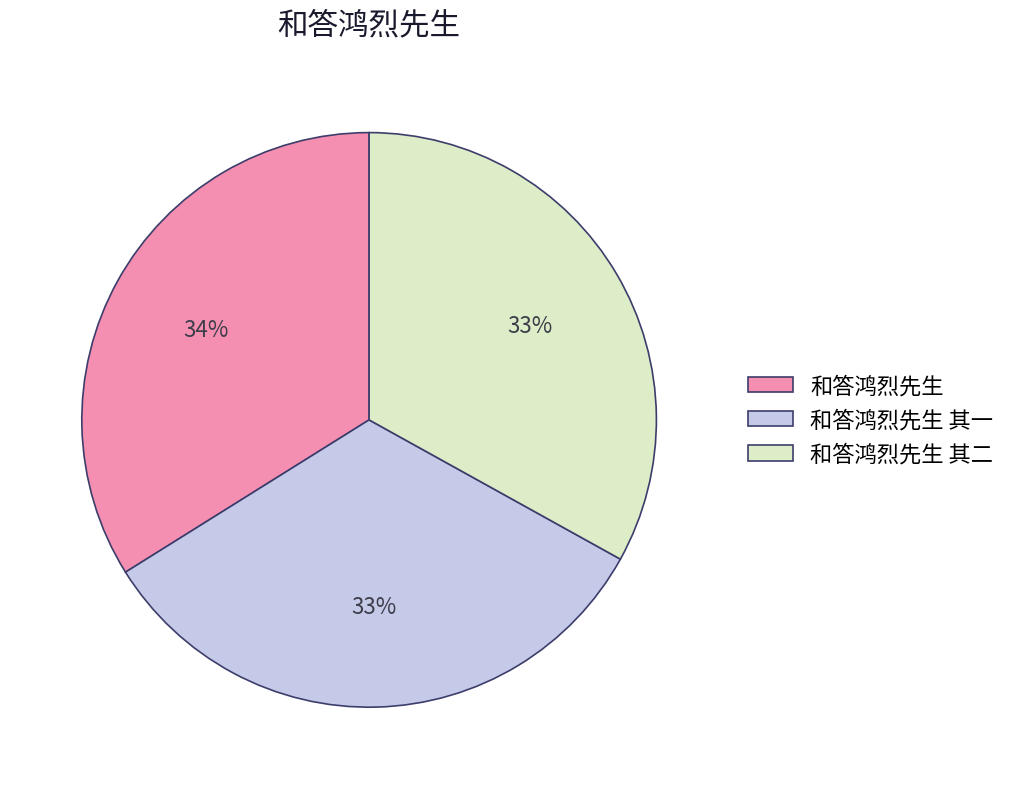

Combined, do 和答鸿烈先生 其一 and 和答鸿烈先生 其二 account for over 50%?

Yes